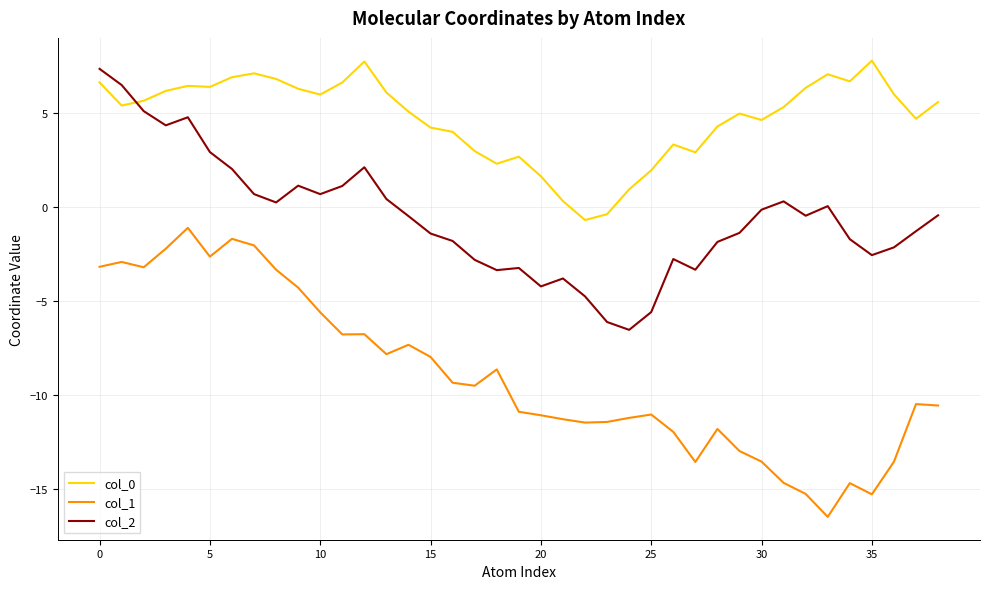

What is the difference between the maximum and minimum values in the col_0 series?

8.5